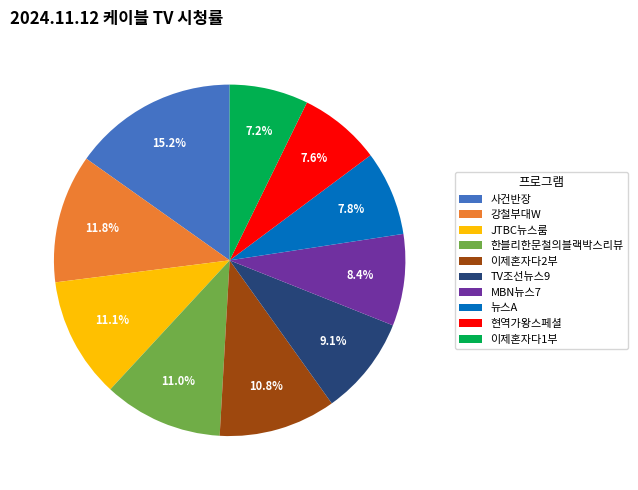

Which has a higher value, 한블리한문철의블랙박스리뷰 or TV조선뉴스9?

한블리한문철의블랙박스리뷰